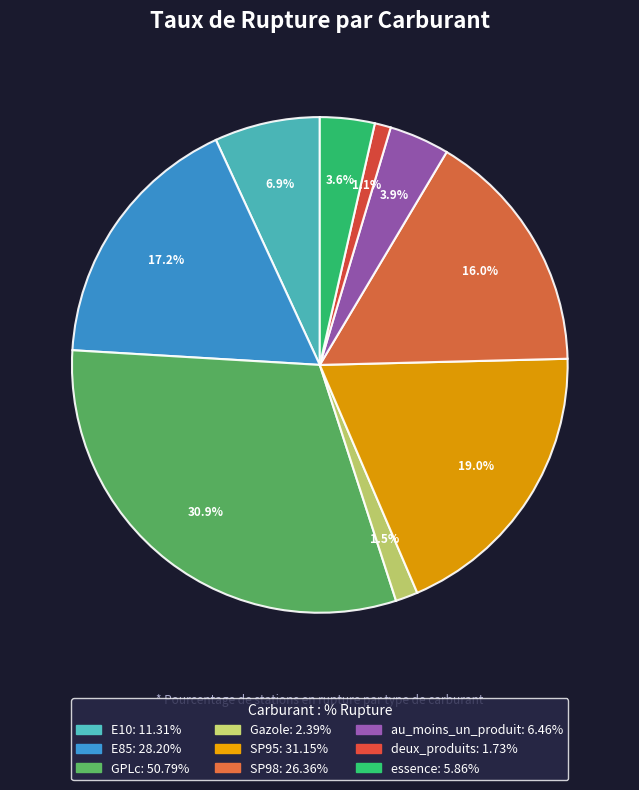

Is there a majority slice in this chart?

No